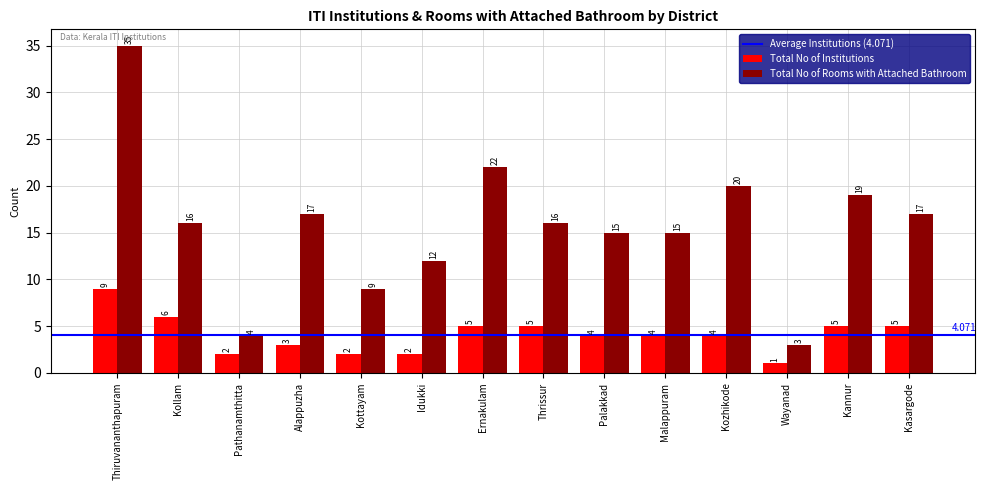

Which series has the largest total across all categories?

Total No of Rooms with Attached Bathroom